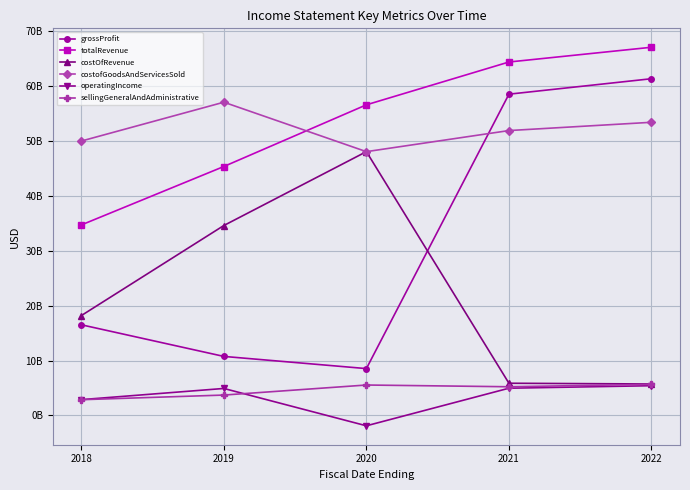

True or false: costofGoodsAndServicesSold and operatingIncome cross at least once.

False